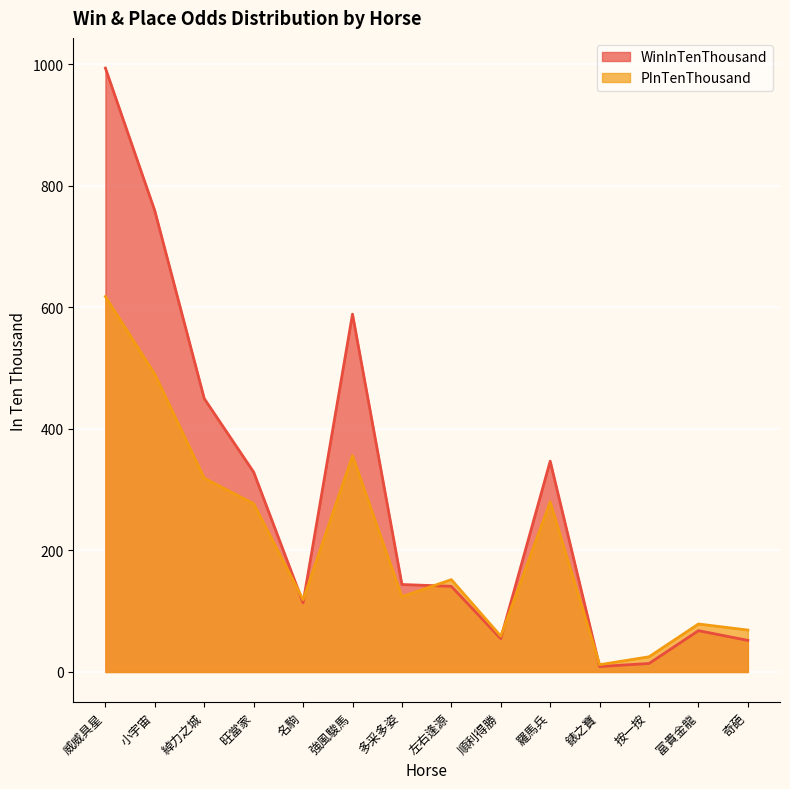

Which category has the highest value in the WinInTenThousand series?

威威具星